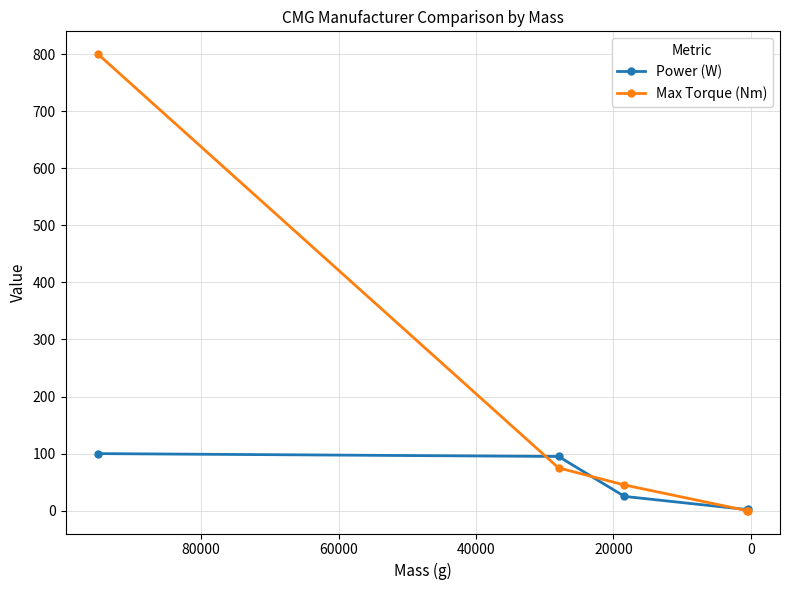

How many data points in Power (W) are less than 25?

2